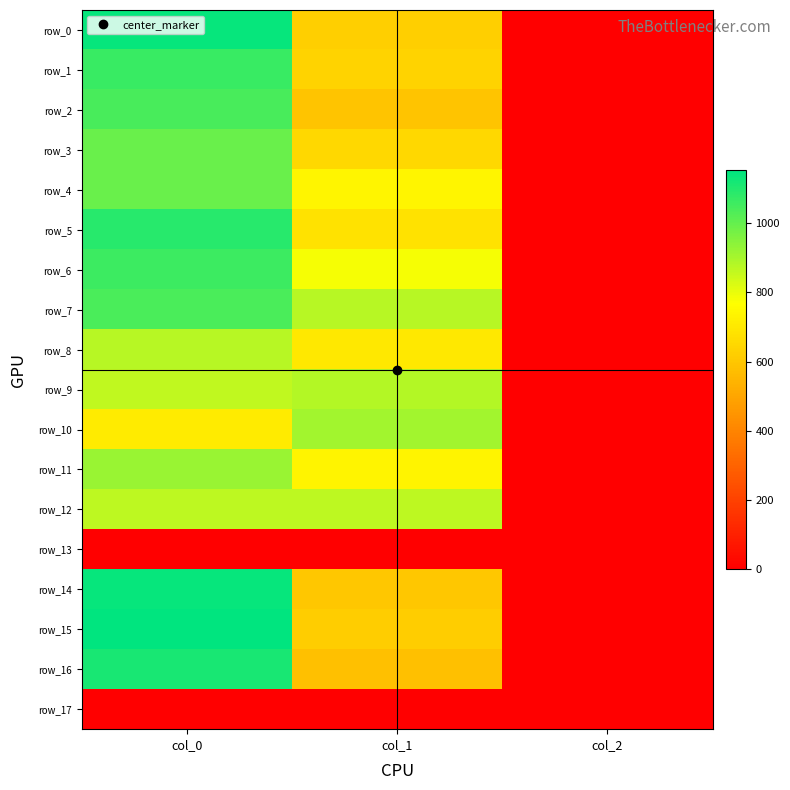

What is the difference between the row_4 values at col_1 and col_2?

737.1